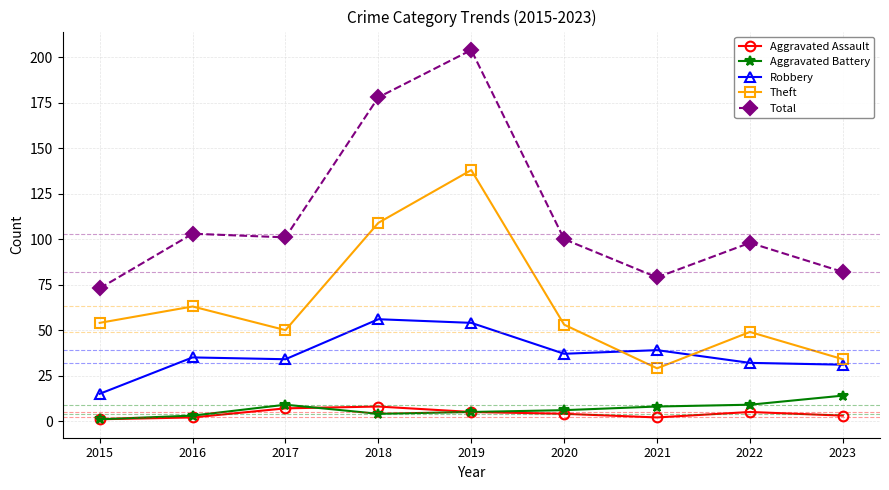

What is the value of the Aggravated Assault point at the 1st from the left?

1